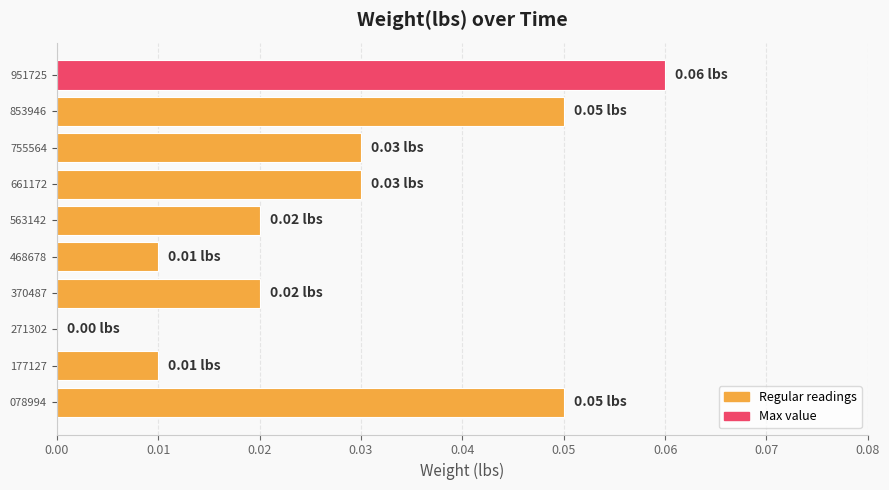

Count the number of values greater than 0.

9